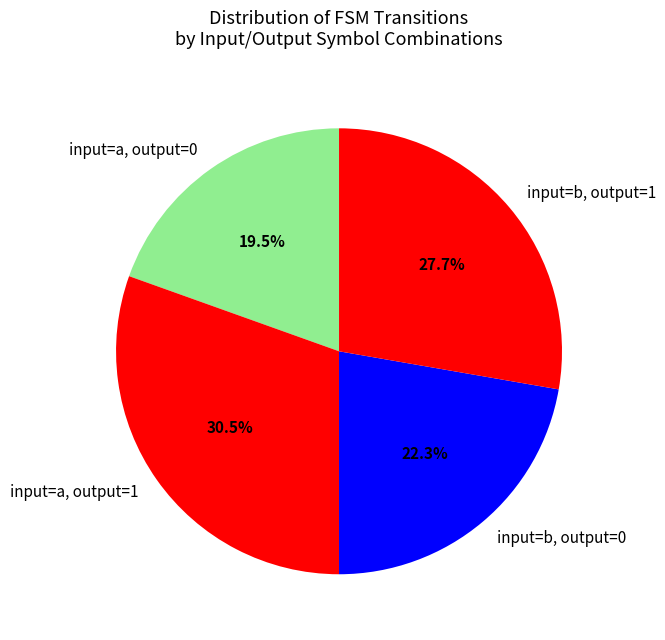

Which slice is the largest?

input=a, output=1